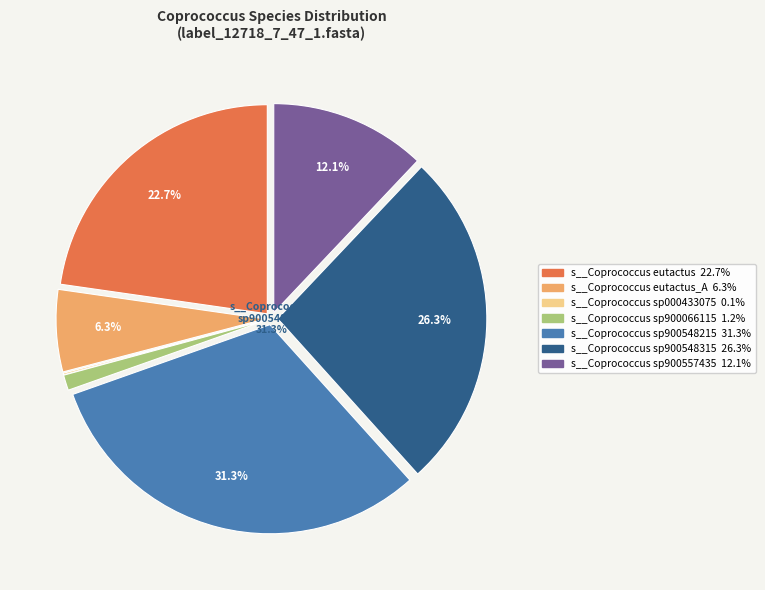

Does any single category account for the majority?

No